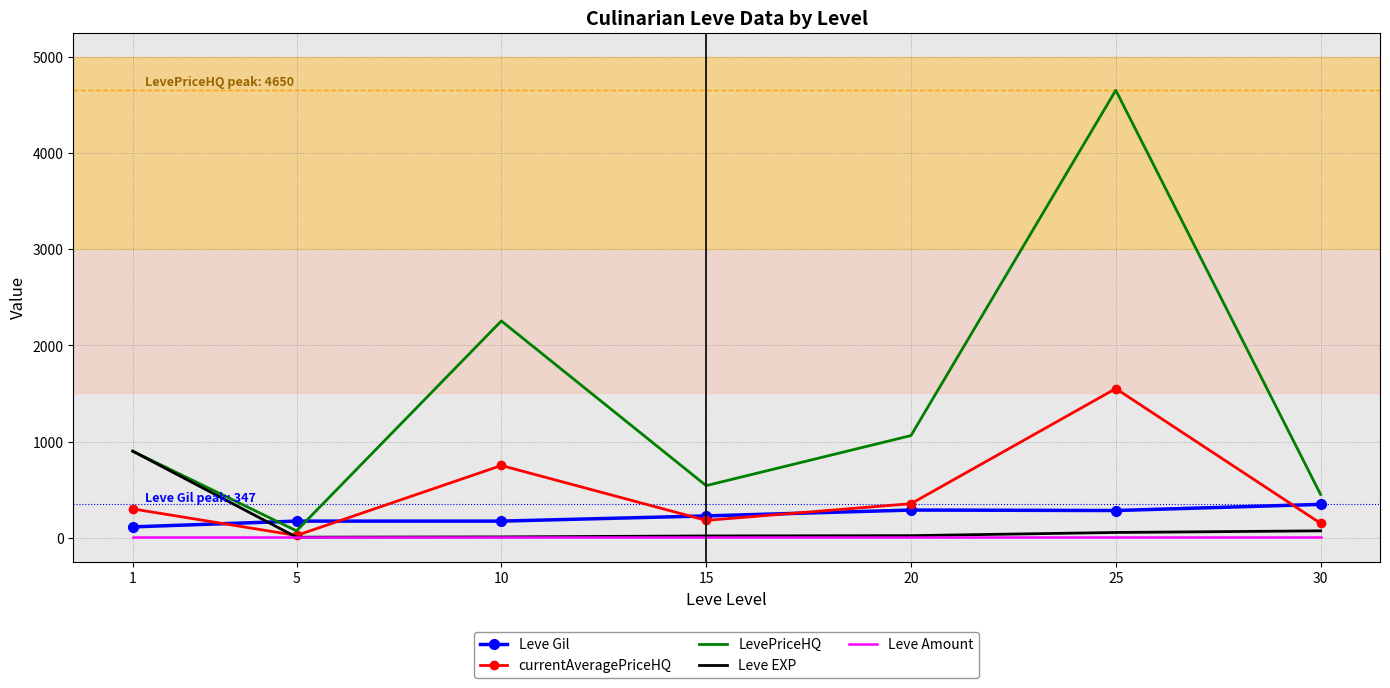

What is the lowest value of the Leve Gil series?

113.0